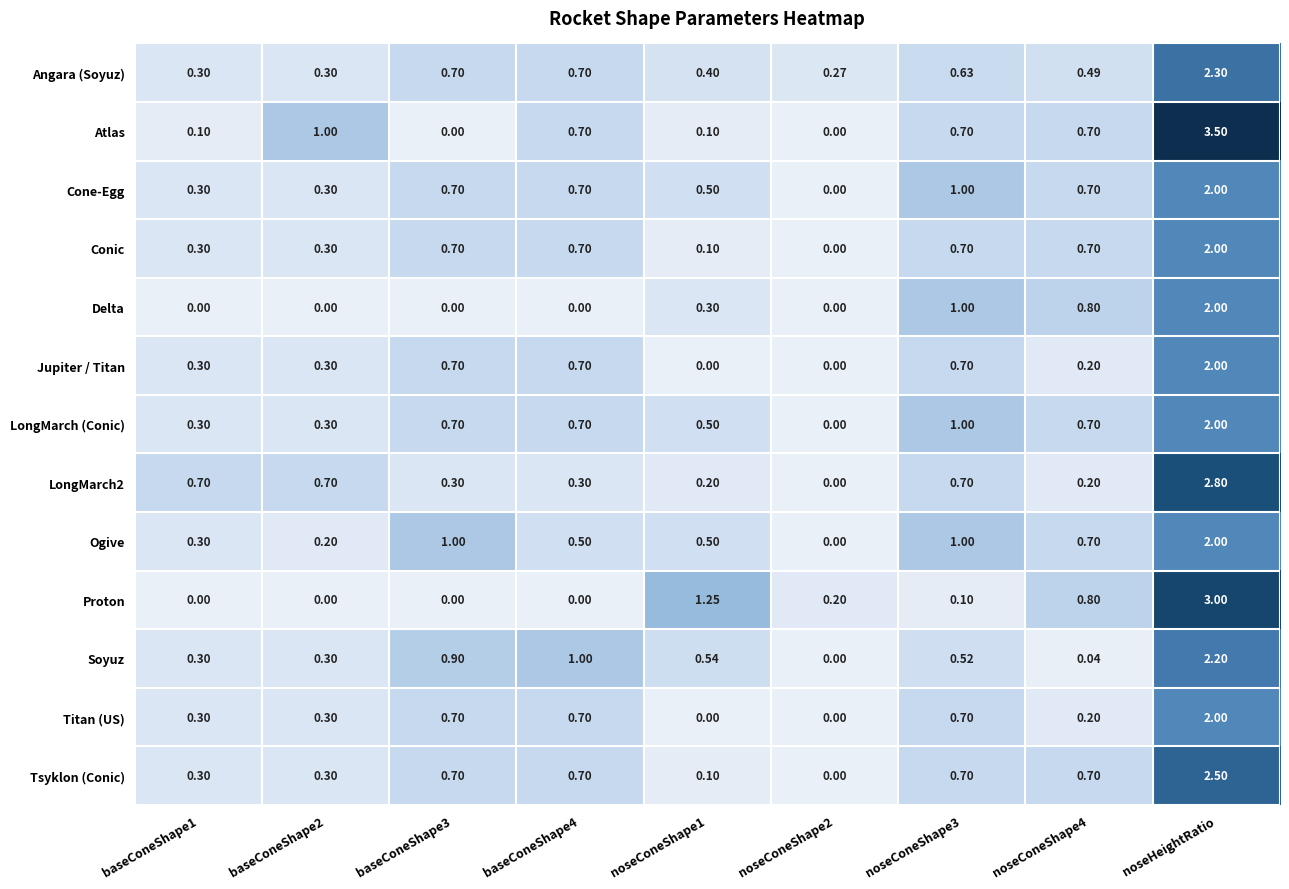

Which series changed the most between baseConeShape1 and noseConeShape3?

Delta